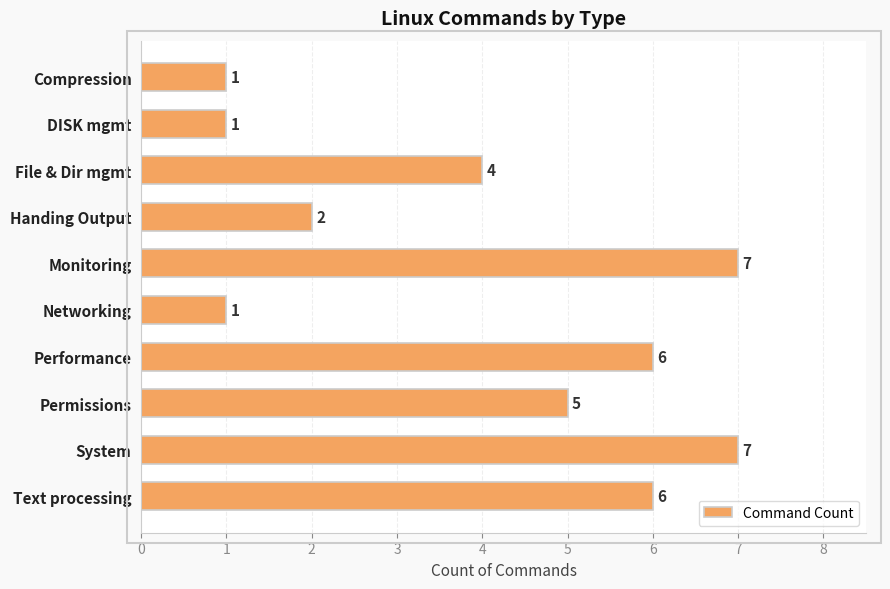

True or false: the data shows 4 at File & Dir mgmt.

True